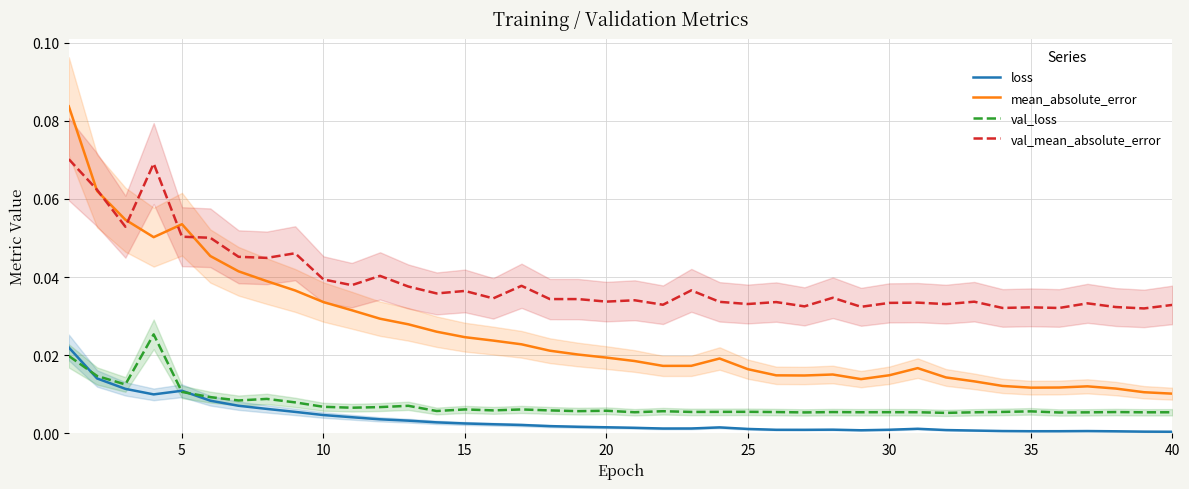

Which series has the widest spread of values?

mean_absolute_error